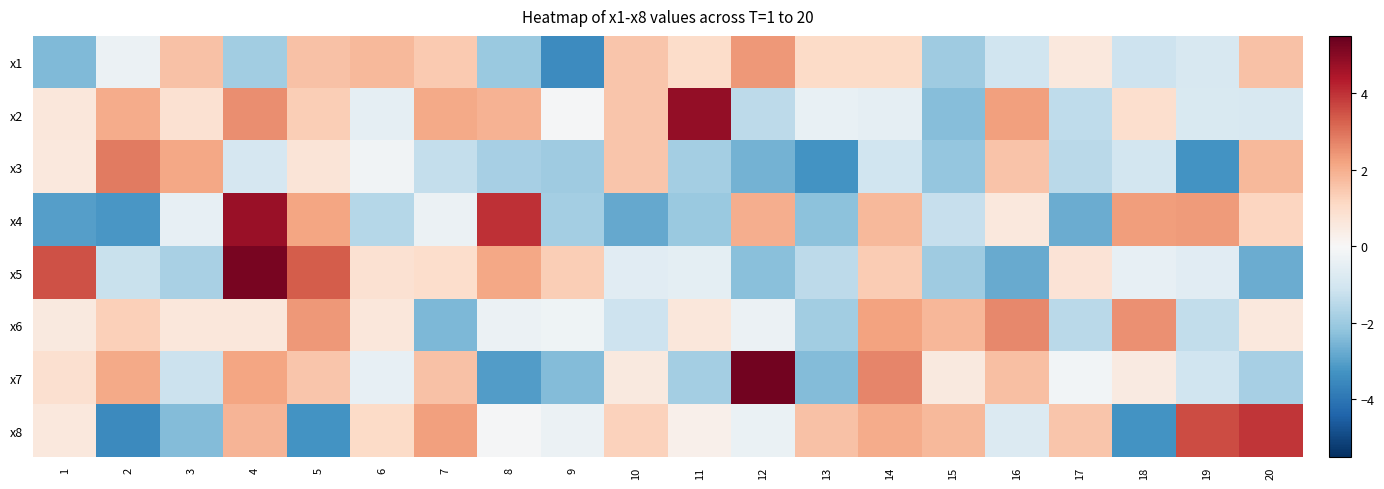

Which label corresponds to the largest value in the chart?

12